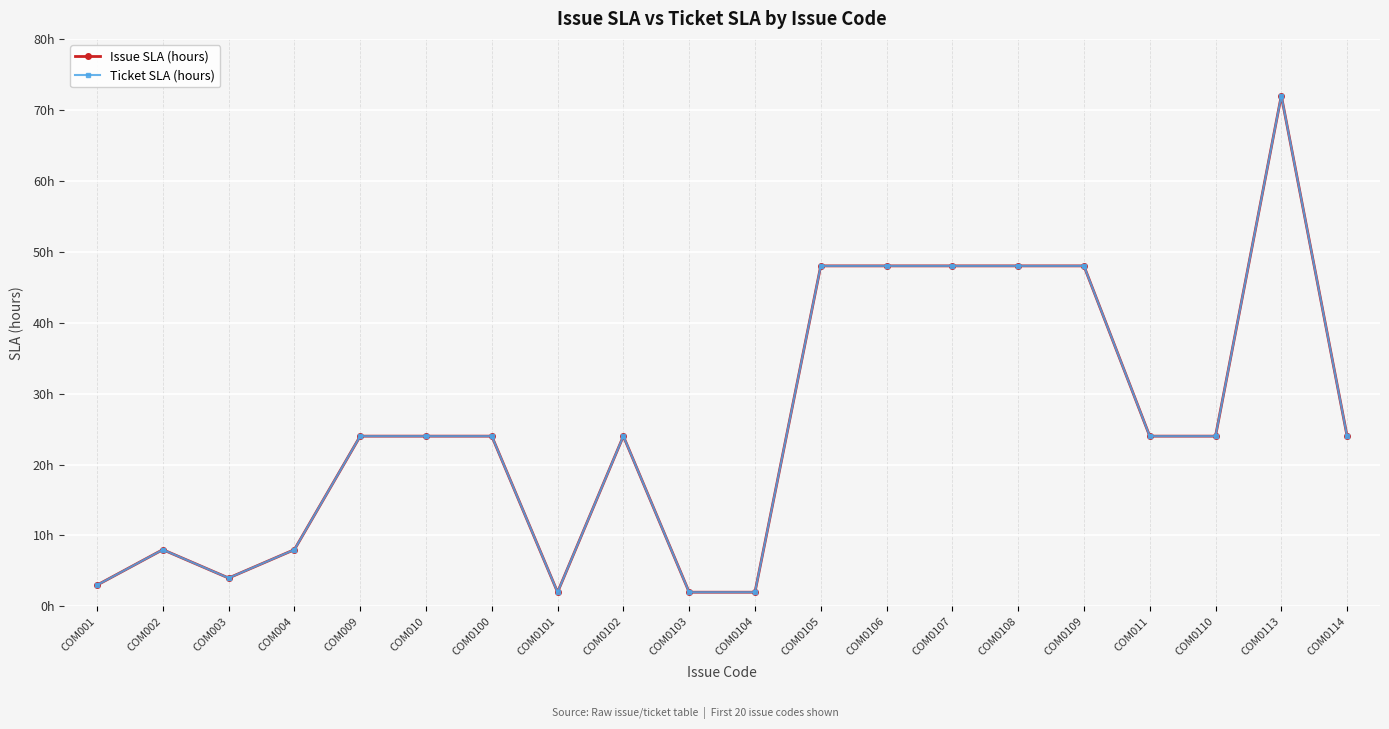

What is the value of the Issue SLA (hours) point at the 19th from the left?

72